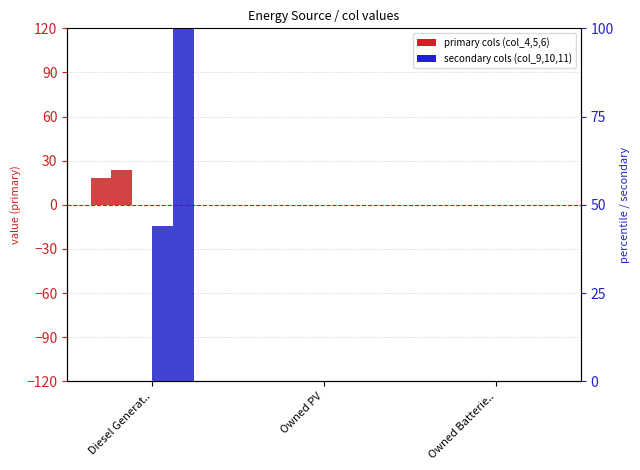

Is it true that col_4 equals 18 at Diesel Generat..?

True